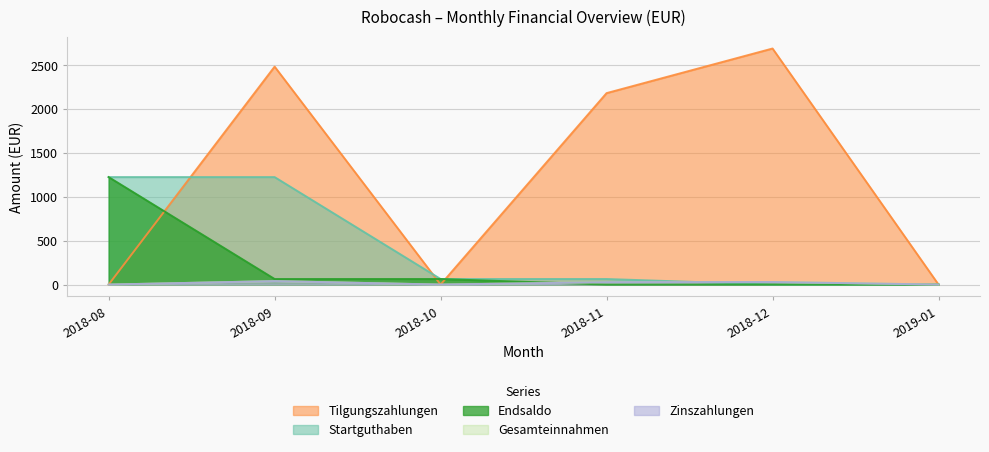

What are all the series names shown in the legend?

Startguthaben, Endsaldo, Tilgungszahlungen, Zinszahlungen, Gesamteinnahmen